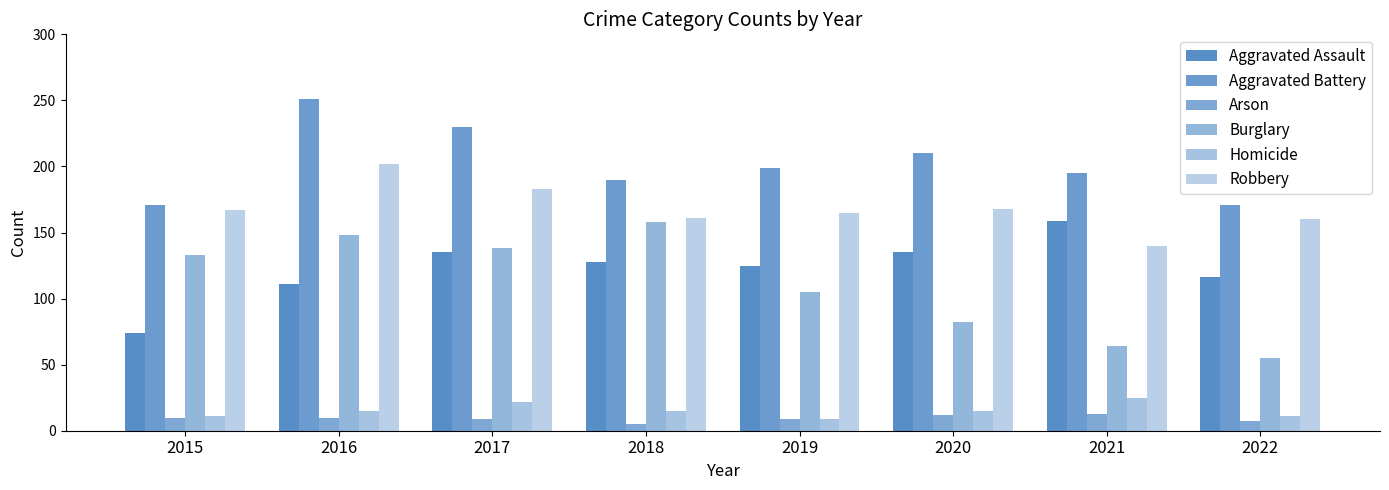

Count the number of data series in this chart.

6